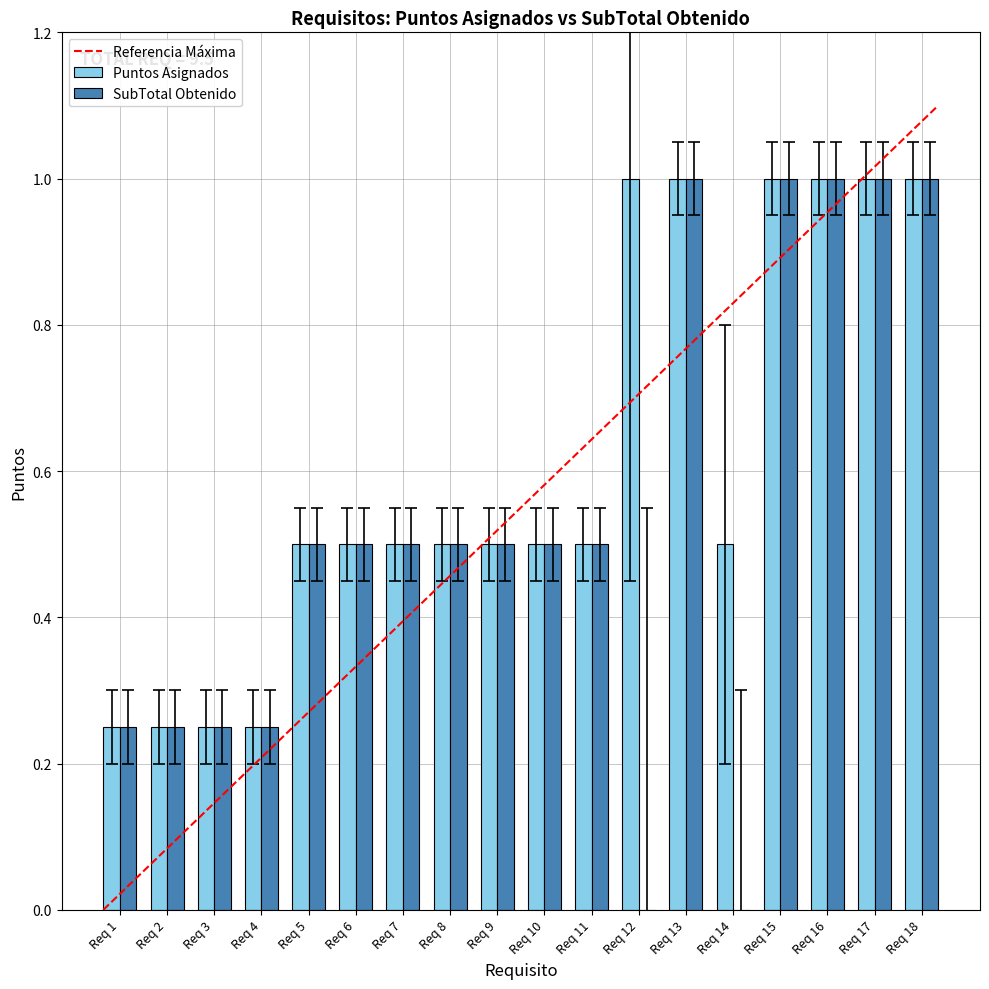

The value of SubTotal Obtenido at Req 18 is 1.0. True or false?

True